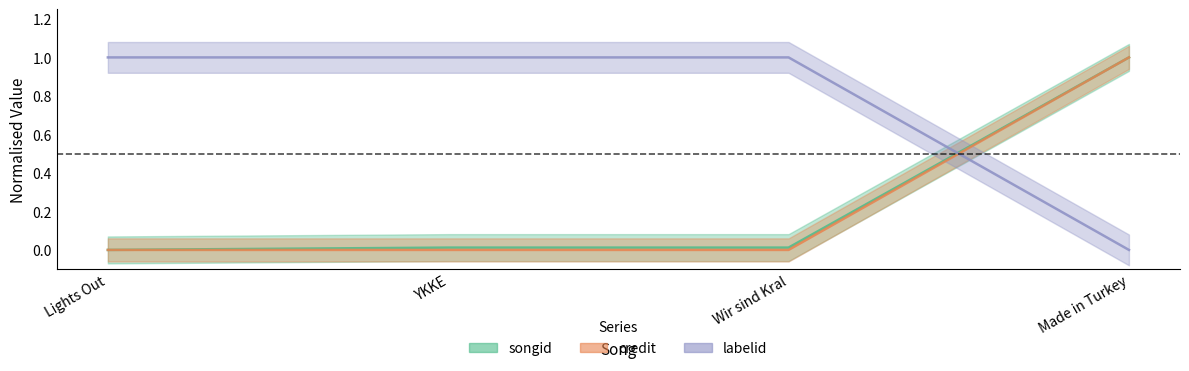

What are all the series names shown in the legend?

songid, credit, labelid